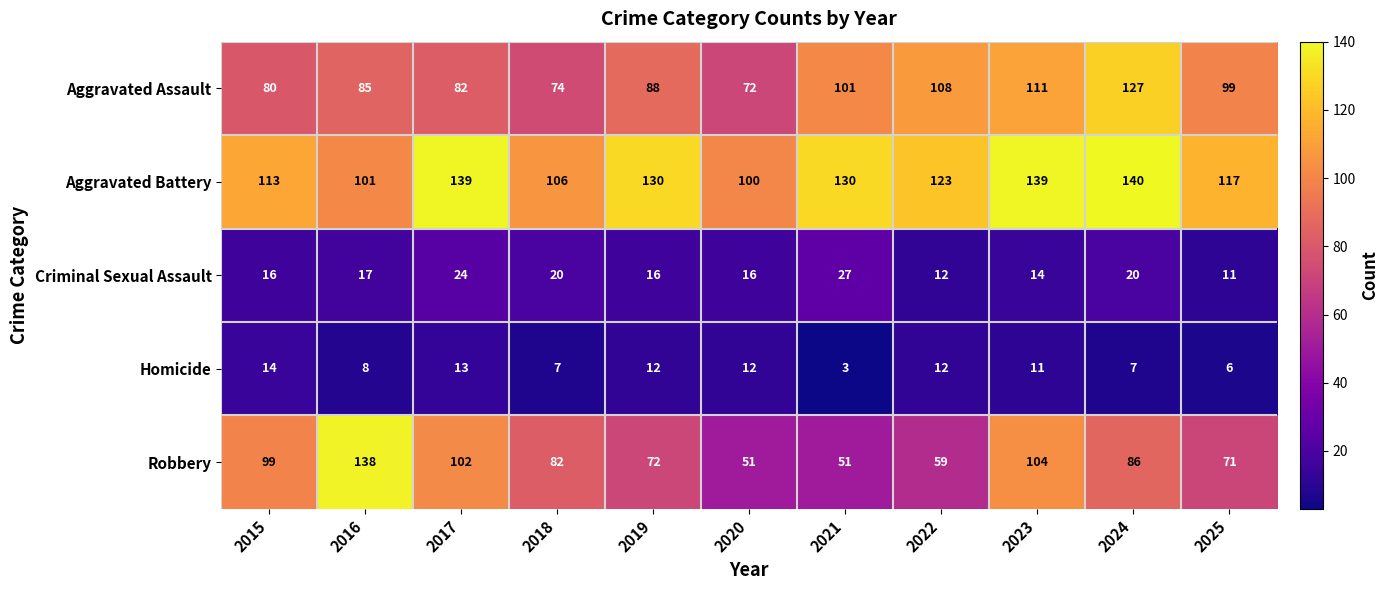

At which label is Robbery closest to 94?

2015